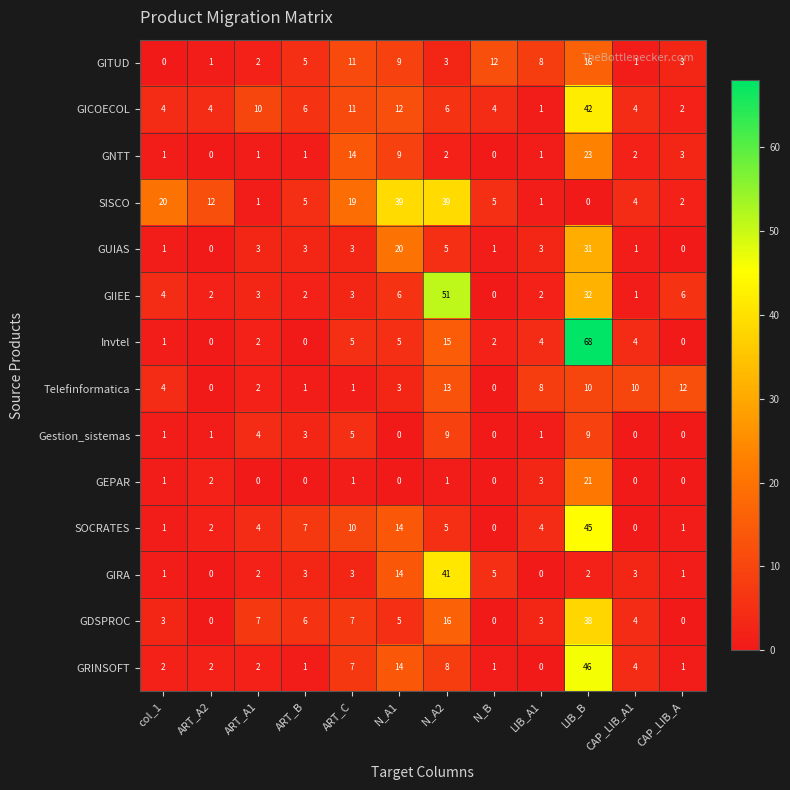

What is the sum of the GUIAS values at LIB_B and LIB_A1?

34